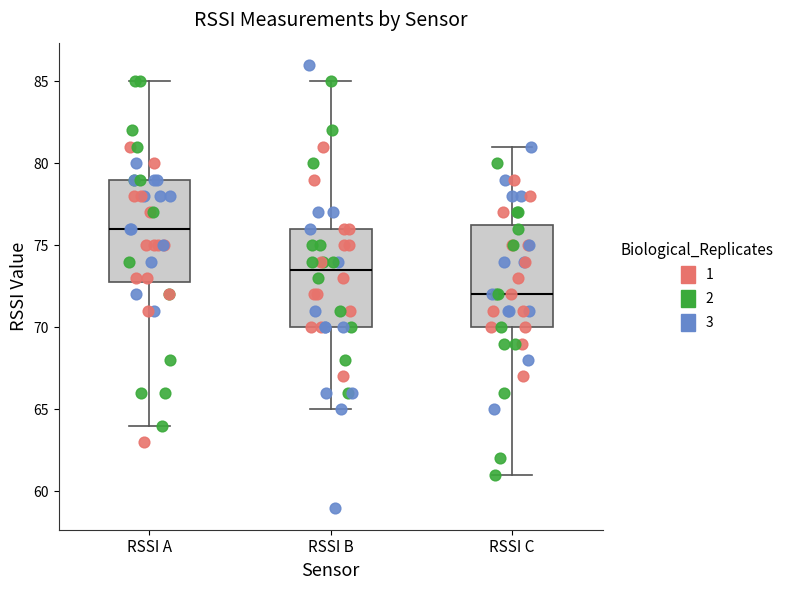

Reading left to right, transcribe this box plot: for each box, give where its median line is, the range the box spans, and where its two whiskers end, as read against the y-axis. The values are not printed on the chart, so give them approximately, as read against the axis.

RSSI A: median 76.0, box 73.0 to 79.0, whiskers 64.0 to 85.0
RSSI B: median 73.5, box 70.0 to 76.0, whiskers 65.0 to 85.0
RSSI C: median 72.0, box 70.0 to 76.5, whiskers 61.0 to 81.0